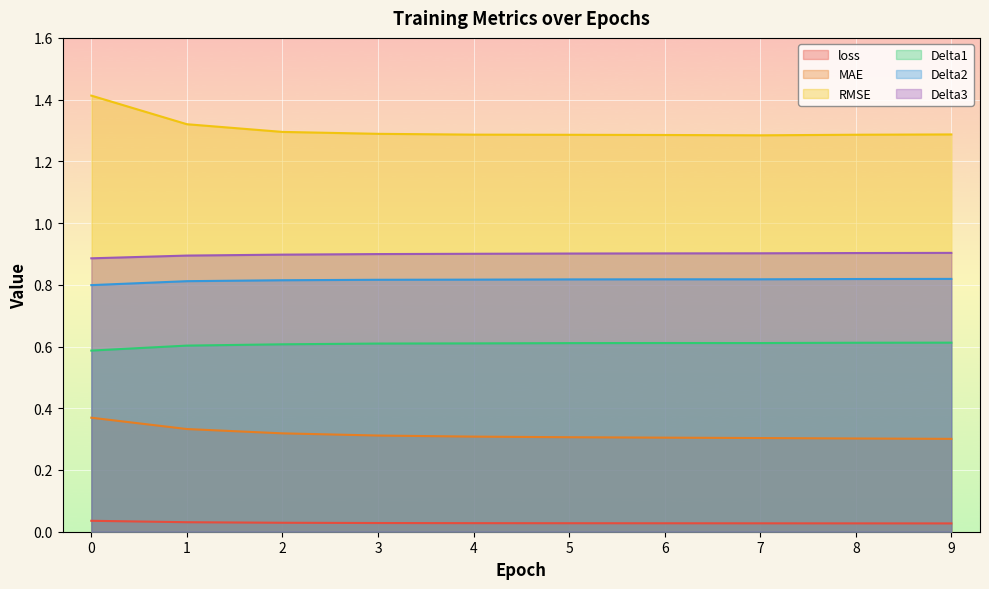

Between 1 and 6, which series saw the biggest shift?

RMSE